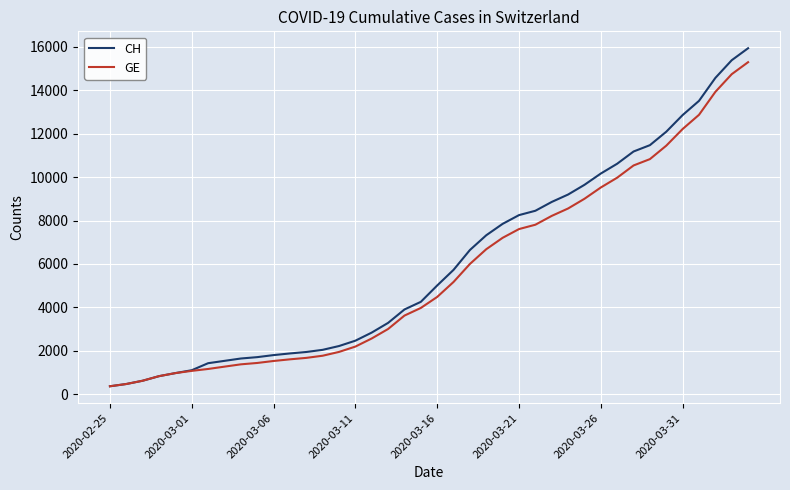

What is the maximum value for CH?

15926